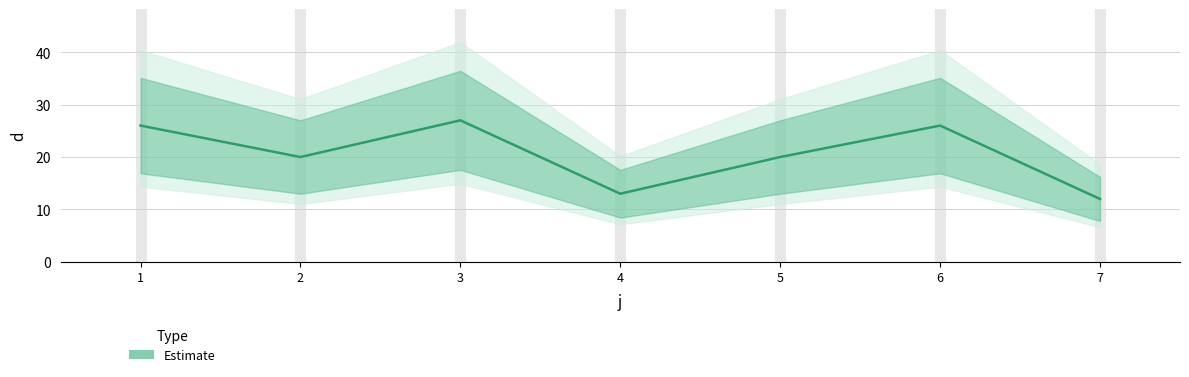

What is the difference between the values at 1 and 5?

6